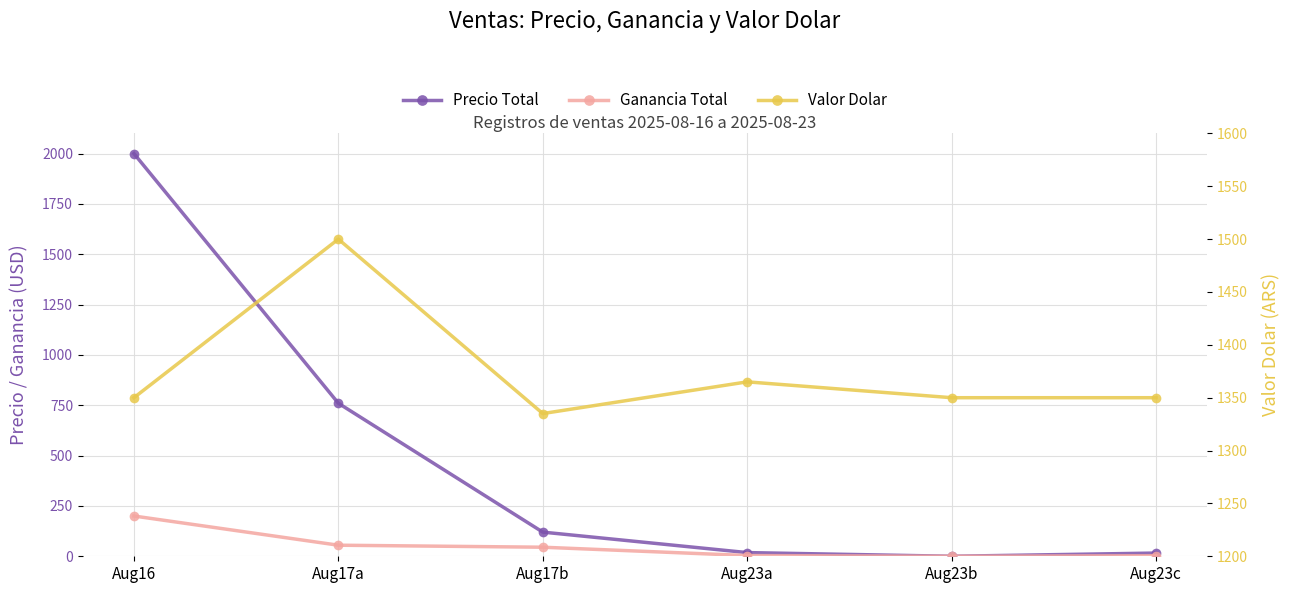

The value of Precio Total at Aug23a is 18.3. True or false?

True